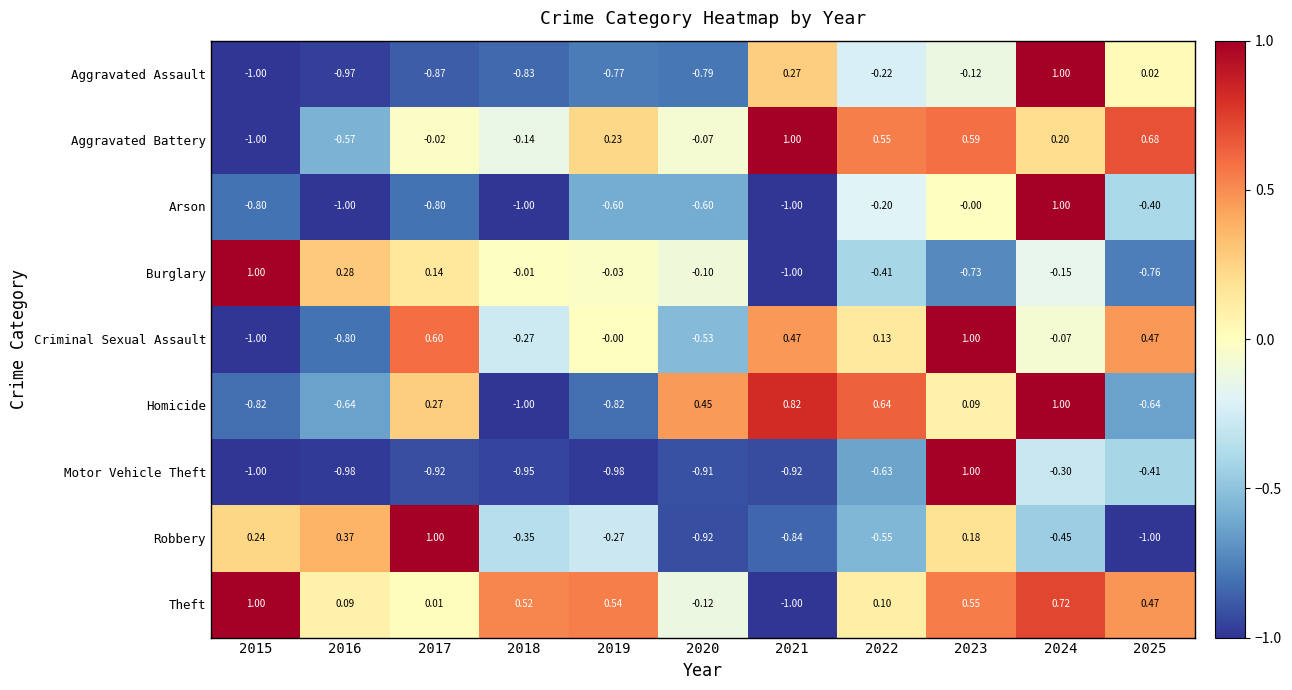

Which series changed the most between 2023 and 2025?

Motor Vehicle Theft